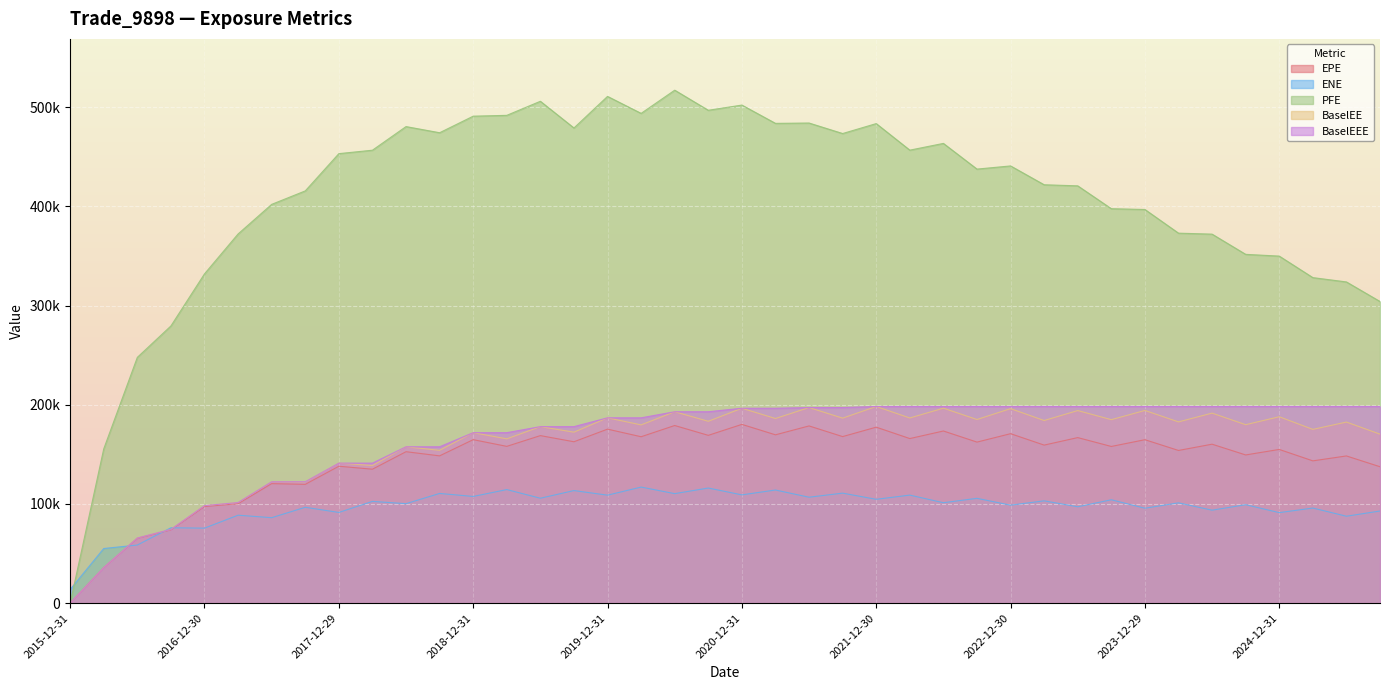

What is the value of the ENE point at the 24th from the left?

110873.0